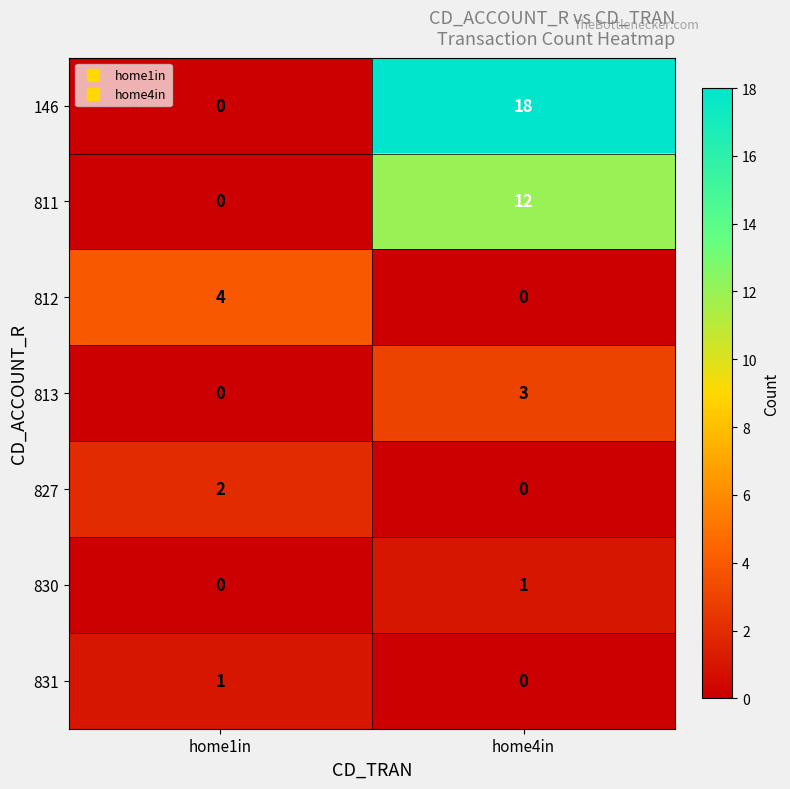

List the labels in order of 811 value, smallest first.

home1in, home4in